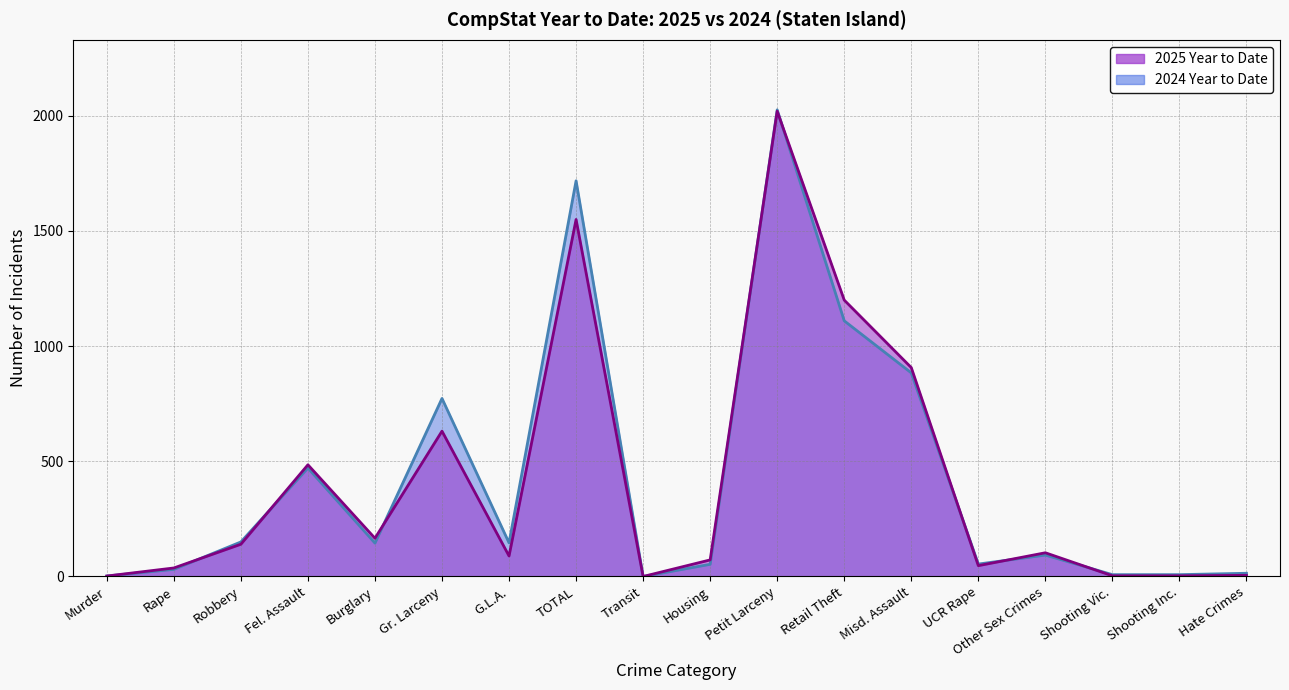

How many values in the 2024 Year to Date series are below 145?

9